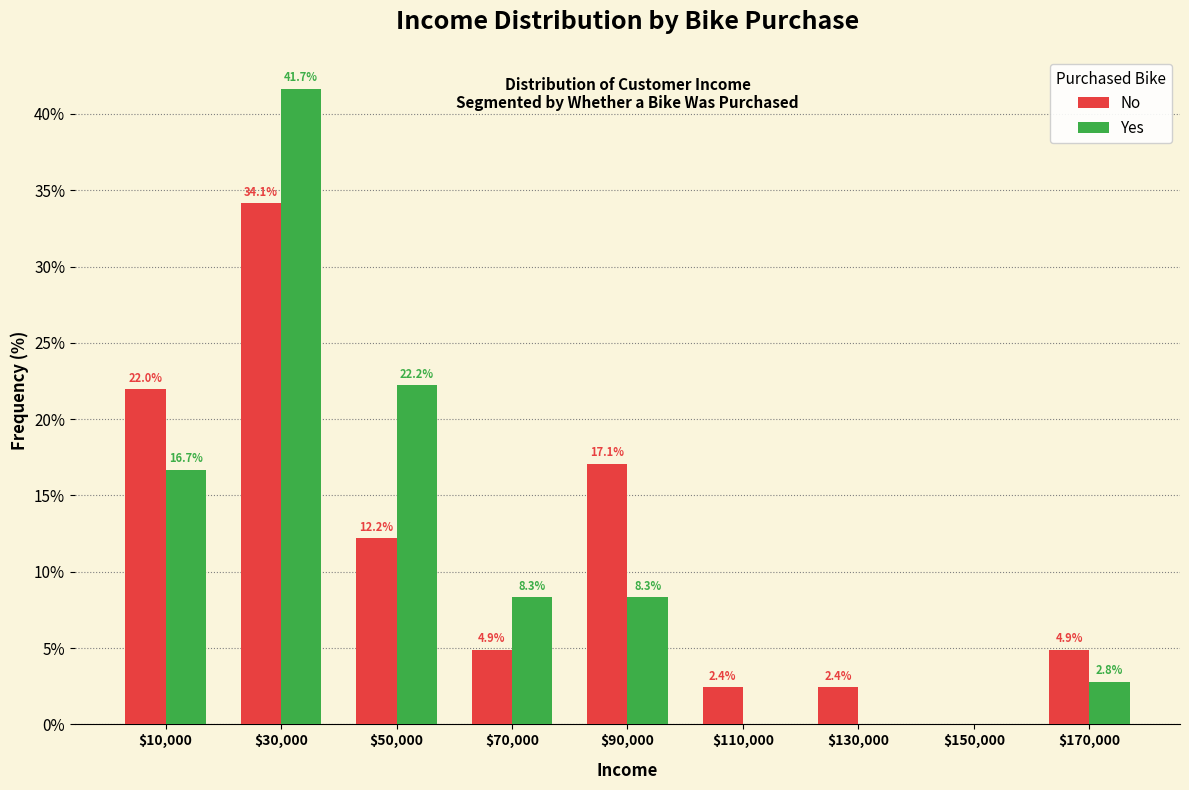

True or false: No has a value of 34.1 at $30,000.

True